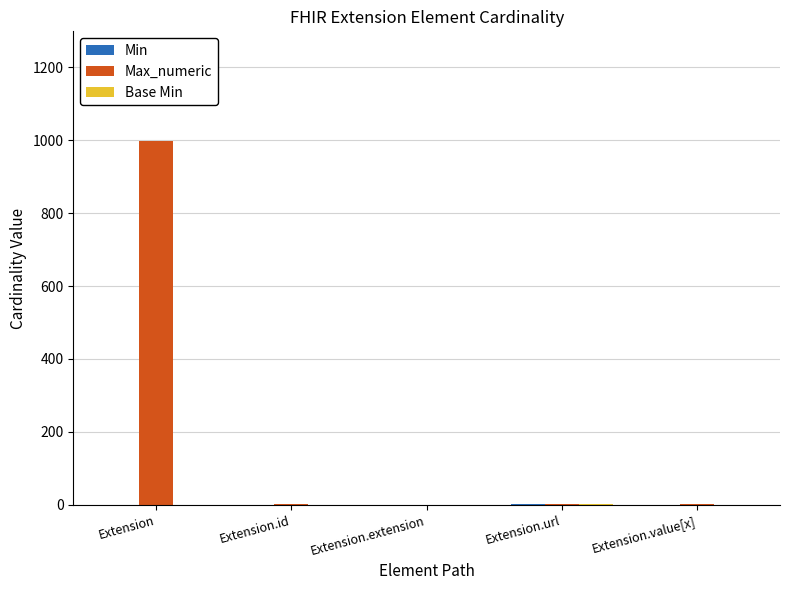

Is it true that Max_numeric equals 575 at Extension?

False